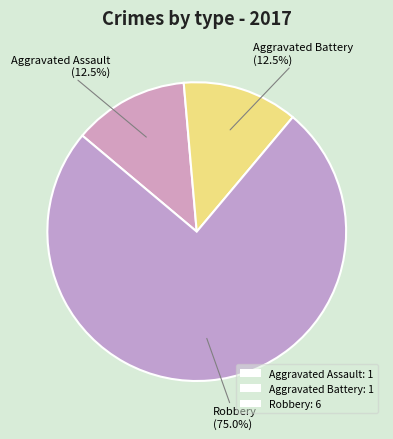

How many slices are in this pie chart?

3